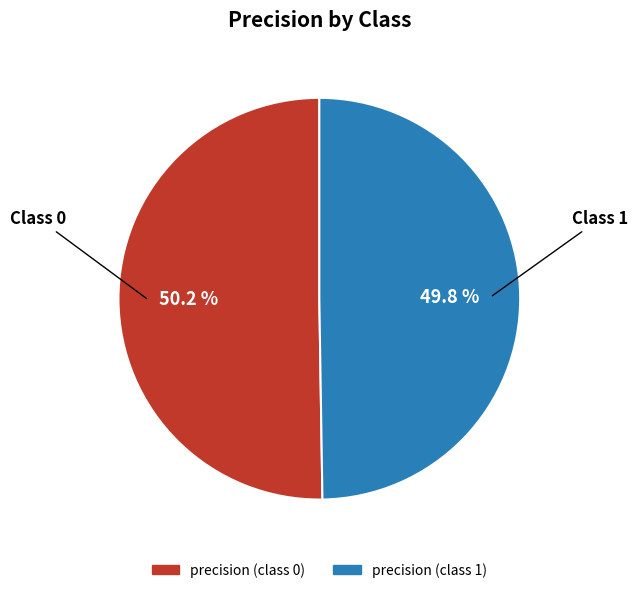

Is there any slice that represents more than half of the pie?

Yes